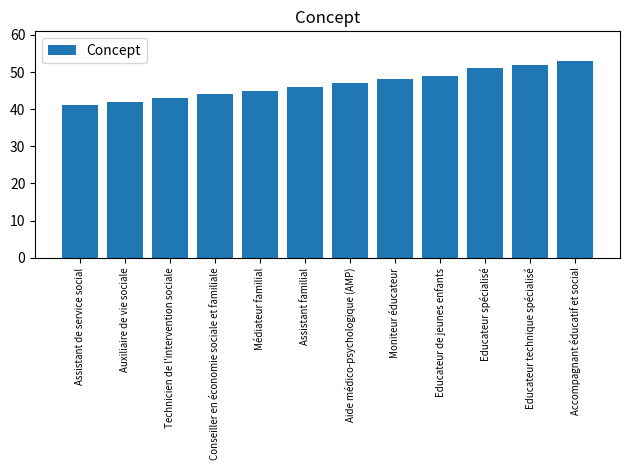

What is the change in value from Assistant familial to Moniteur éducateur?

+2